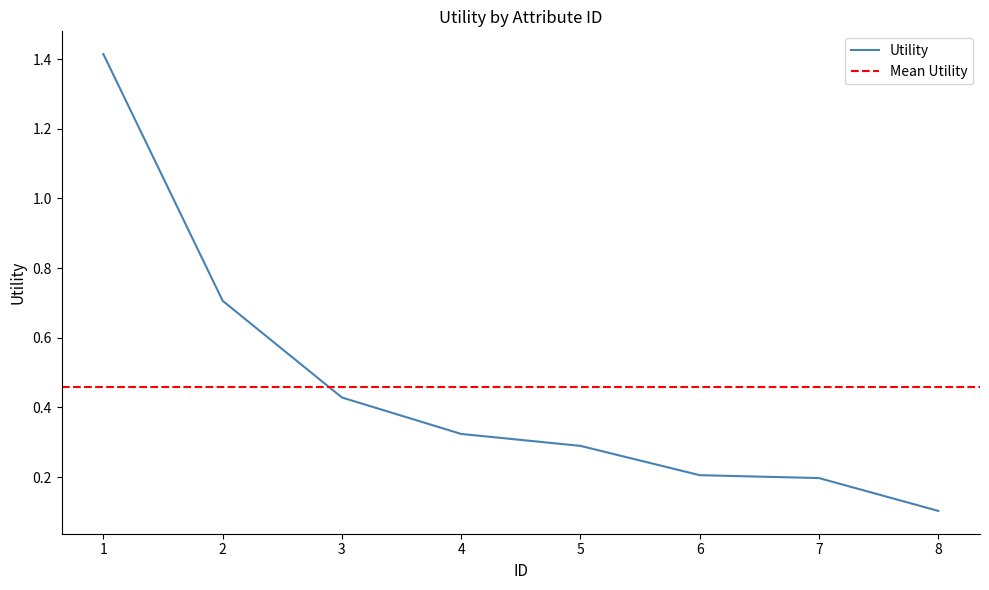

What is the value of the 2nd point from the left?

0.7